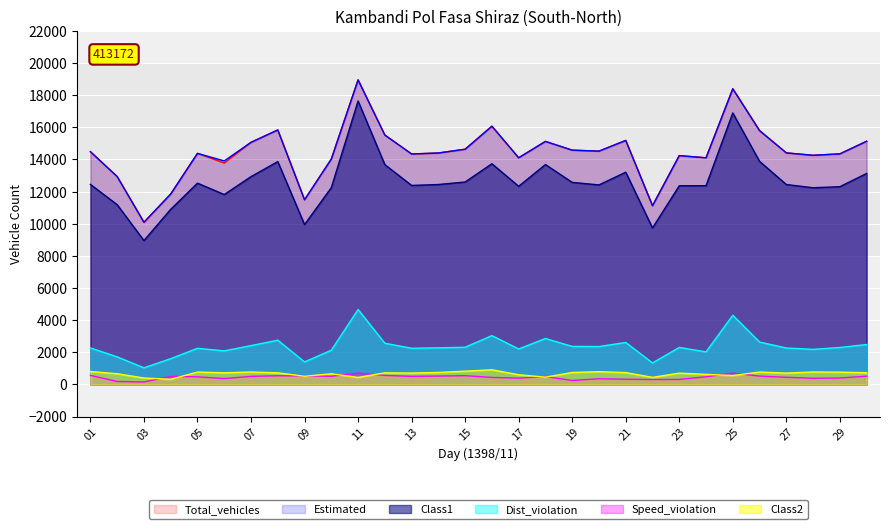

True or false: SpeedViol has more than 1 interior local peaks.

True